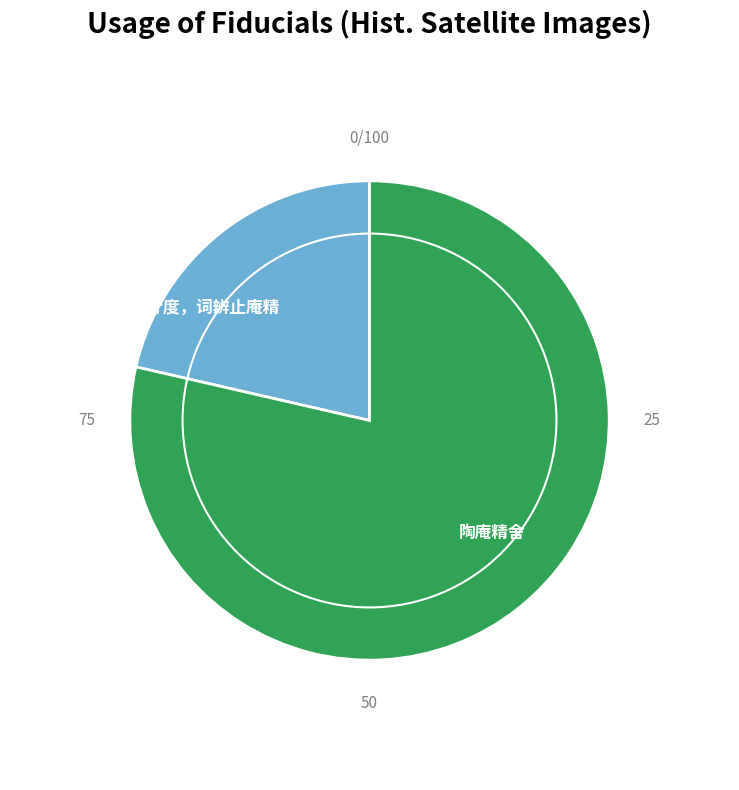

Rank the categories by value from highest to lowest.

陶庵精舍, 望江南·金针度，词辨止庵精